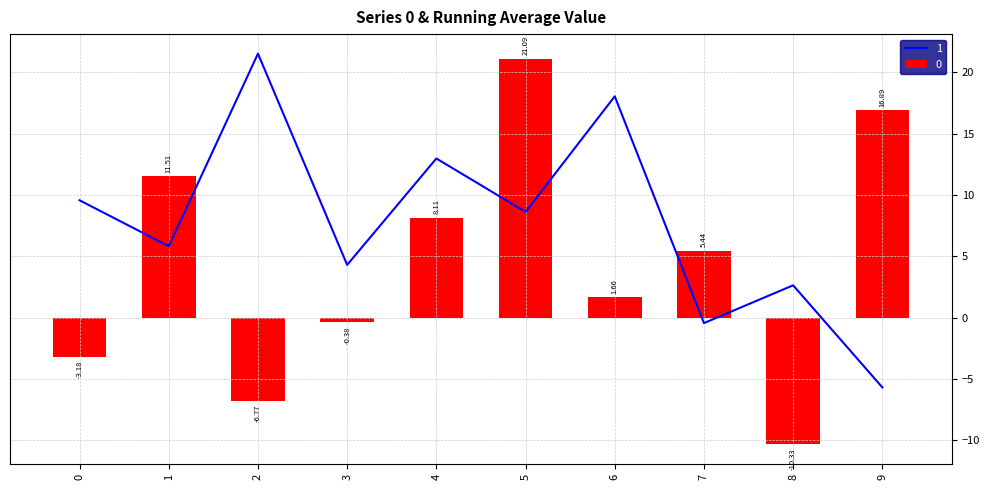

Where does the 0 series first go above 5?

1